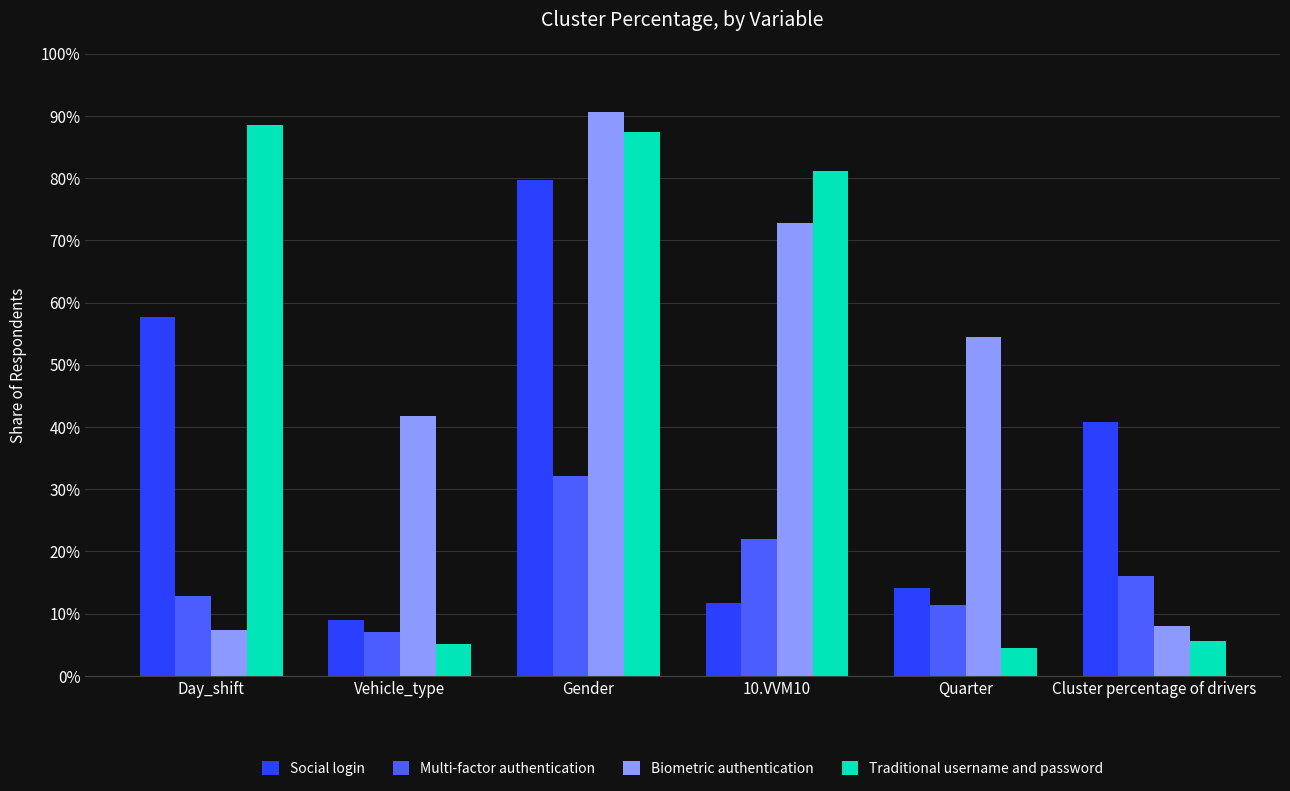

What is the label of the 1st bar from the left?

Day_shift